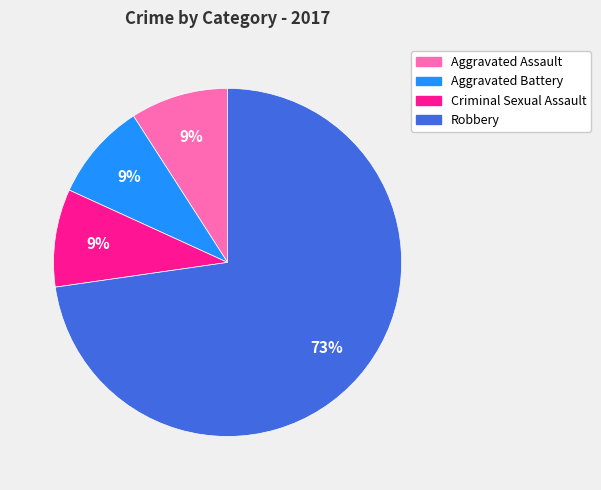

Is it true that Robbery is 64% of the pie?

False